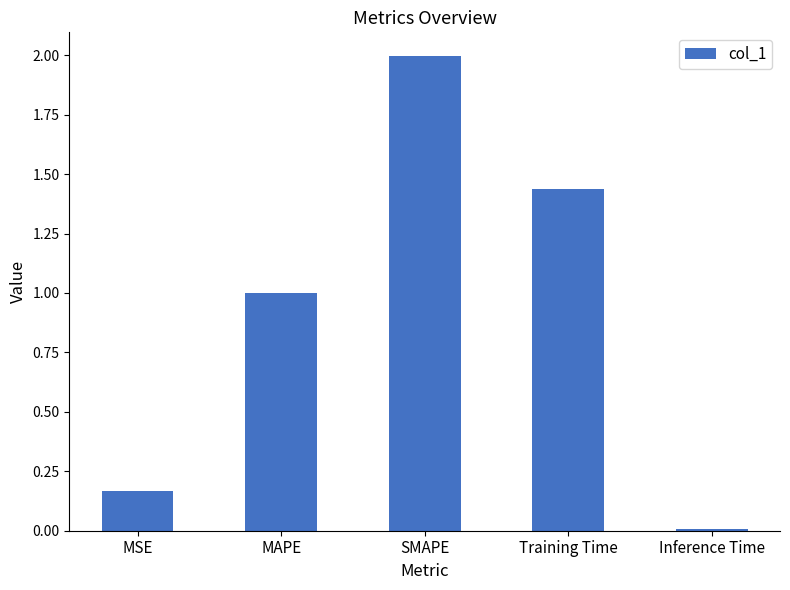

Between SMAPE and Inference Time, which is larger?

SMAPE